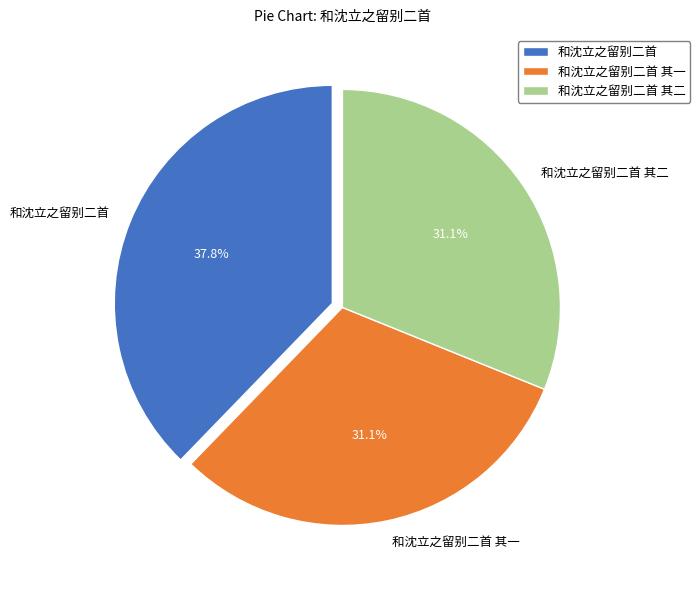

Which slice is the largest?

和沈立之留别二首